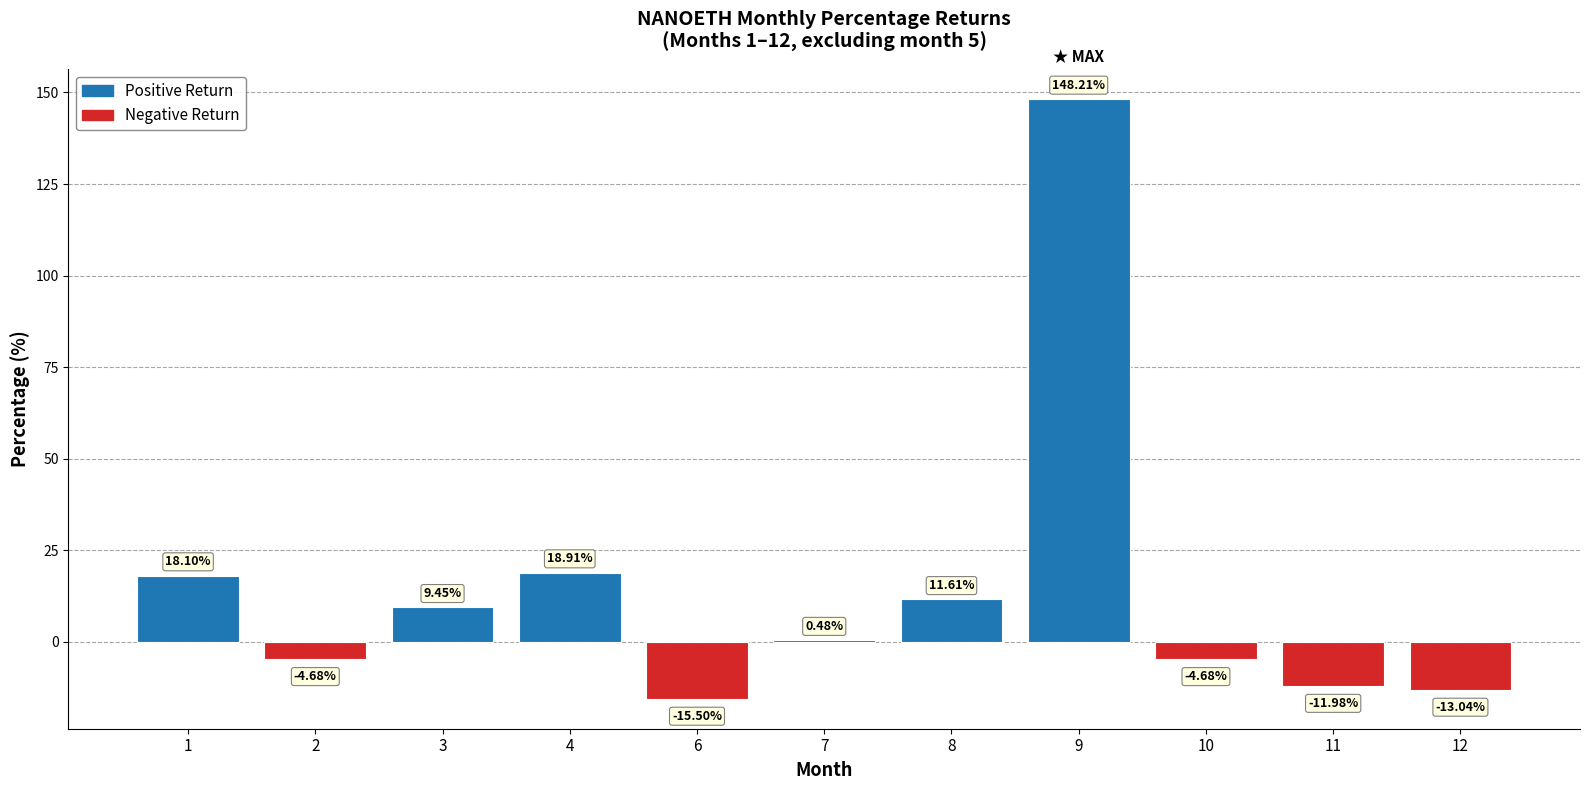

Count the number of categories in the chart.

11